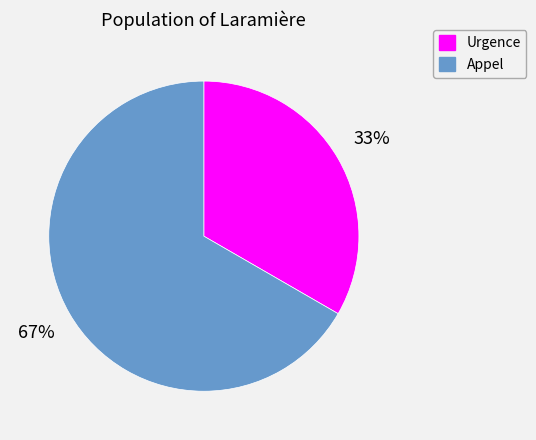

What is the ratio of the value at Appel to the value at Urgence?

2.0